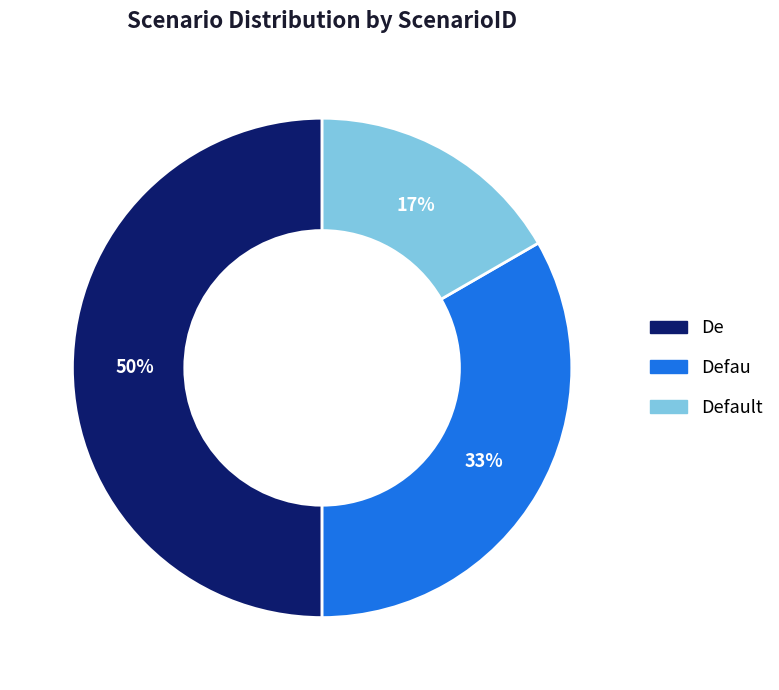

Rank the categories by value from highest to lowest.

De, Defau, Default